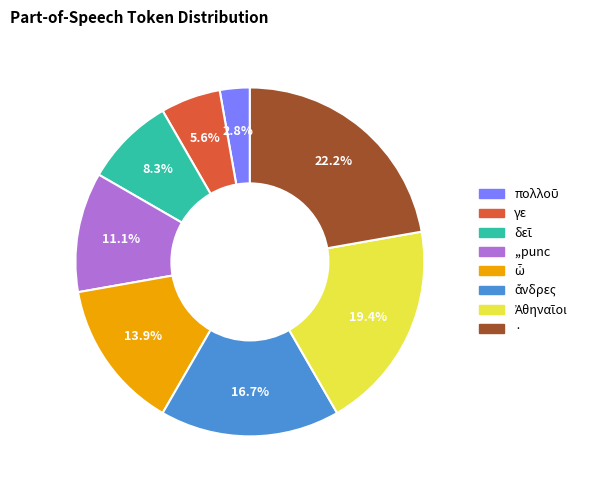

The ,,punc slice represents 11% of the pie. True or false?

True